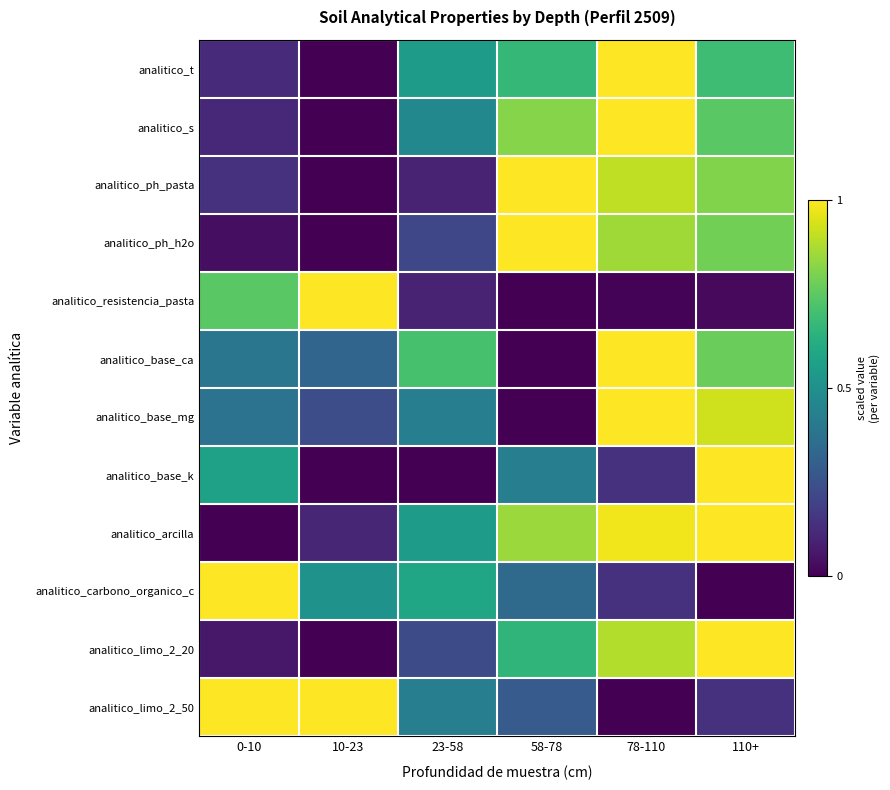

At which category does the chart reach its minimum across all series?

10-23